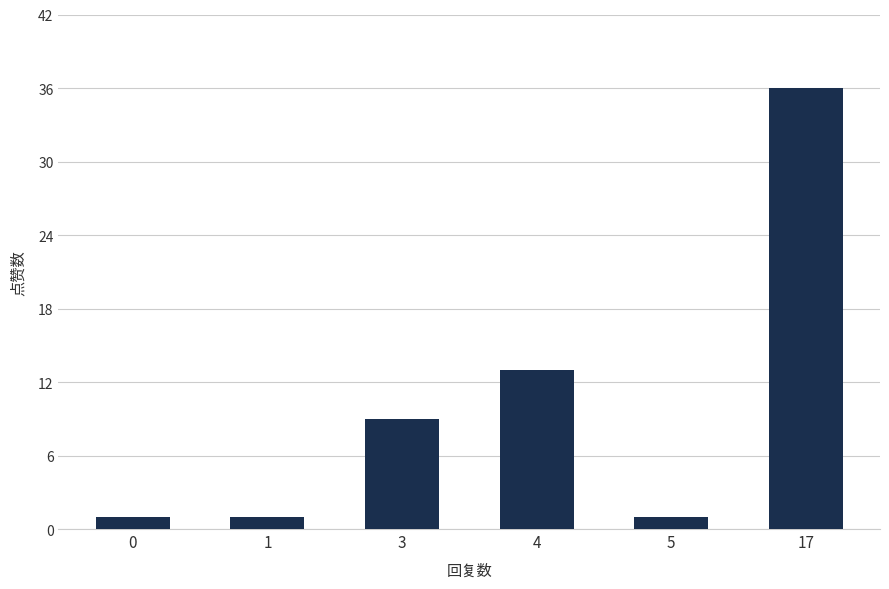

Reading right to left, extract all data points from this chart.

36	1	13	9	1	1